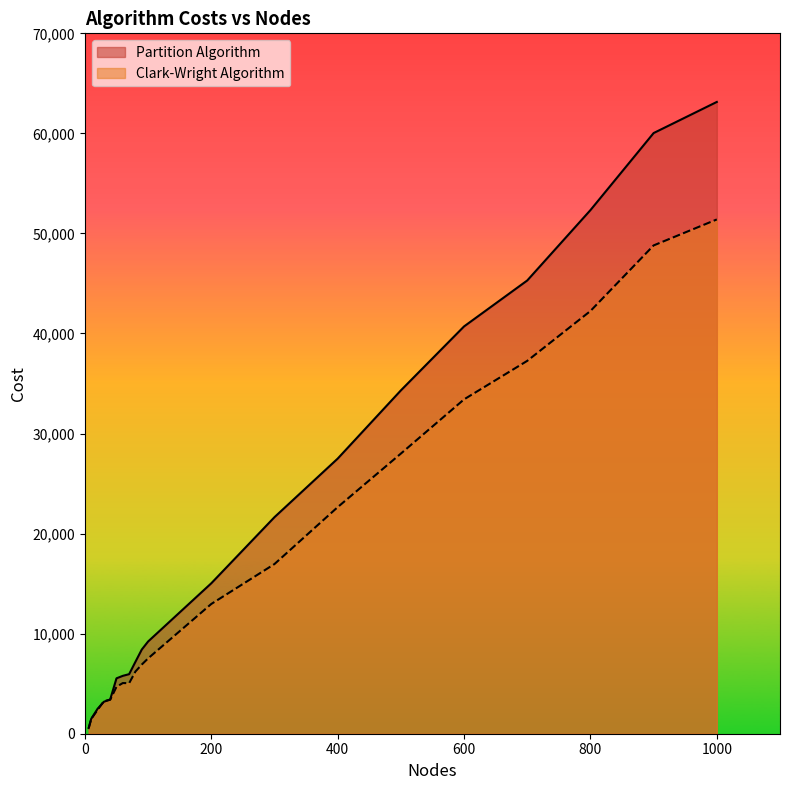

Read the Clark-Wright Algorithm value at 800.

42246.4